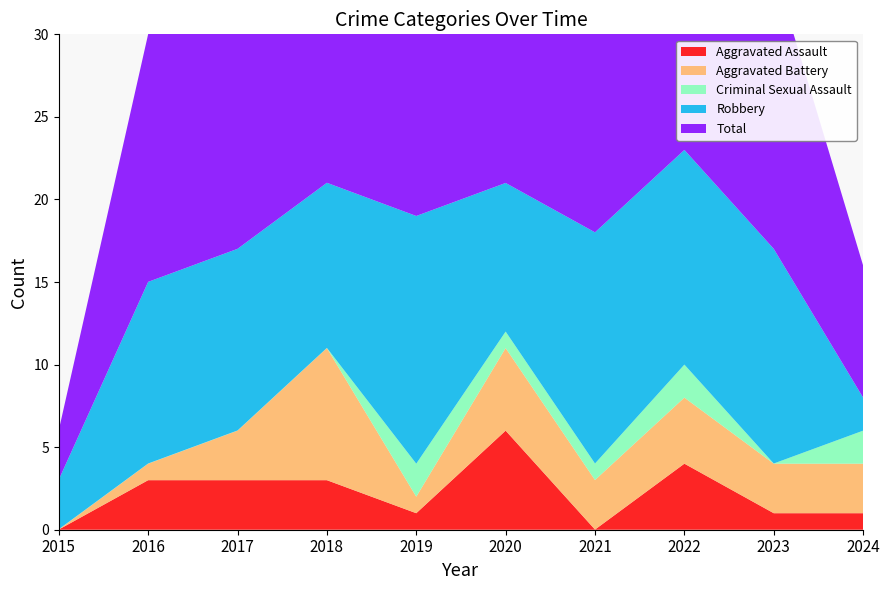

Reading left to right, list all the values displayed in this chart.

Aggravated Assault: 0	3	3	3	1	6	0	4	1	1
Aggravated Battery: 0	1	3	8	1	5	3	4	3	3
Criminal Sexual Assault: 0	0	0	0	2	1	1	2	0	2
Robbery: 3	11	11	10	15	9	14	13	13	2
Total: 3	15	17	21	20	21	18	23	17	8